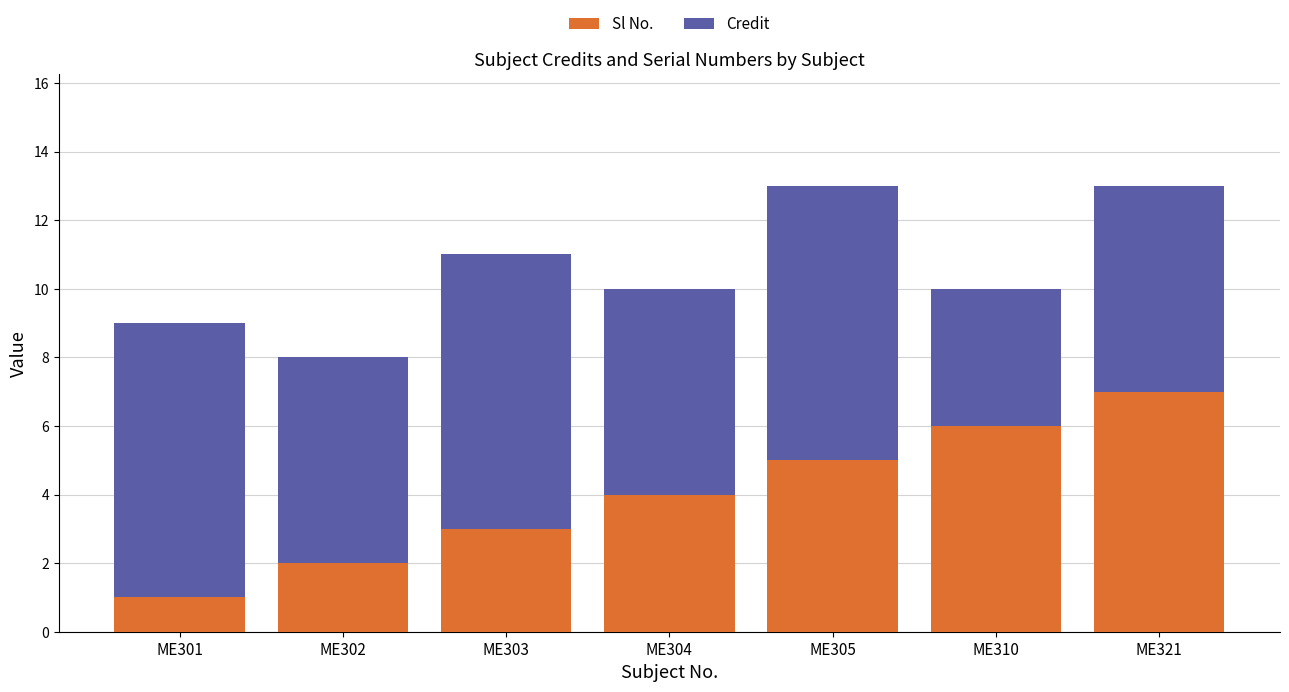

Where is Sl No. nearest to the value 4?

ME304